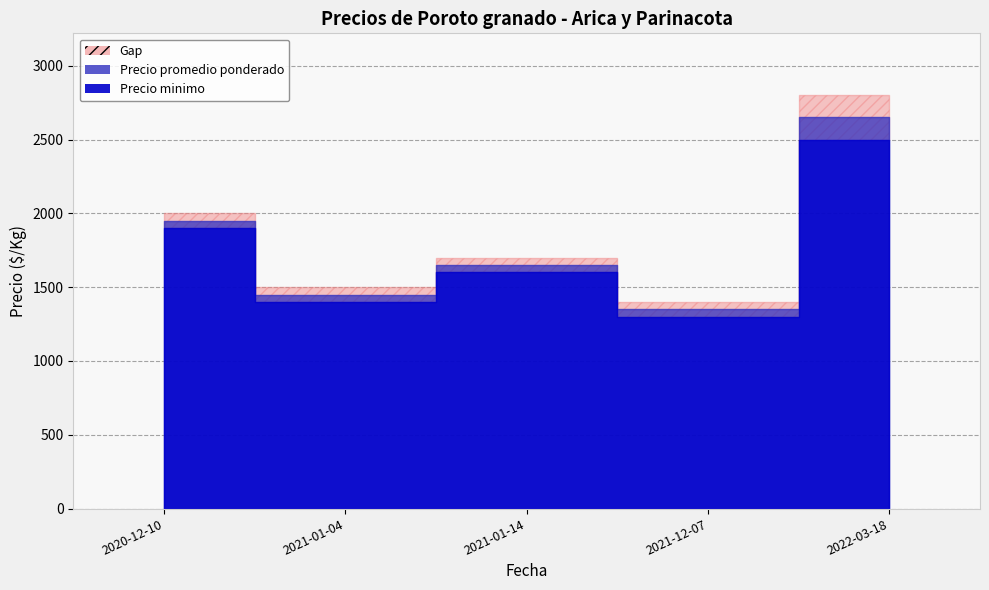

At how many categories does at least one series exceed 1939?

2